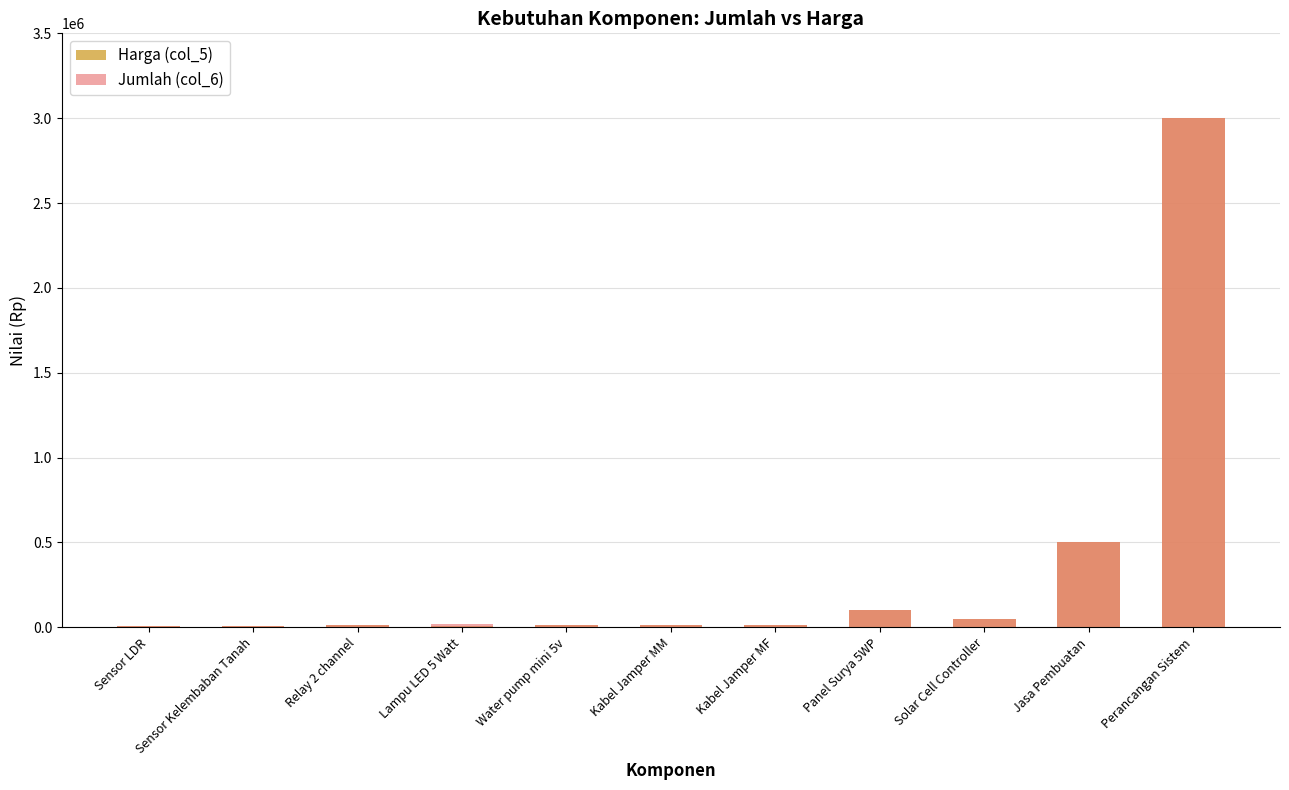

What are all the series names shown in the legend?

Harga (col_5), Jumlah (col_6)